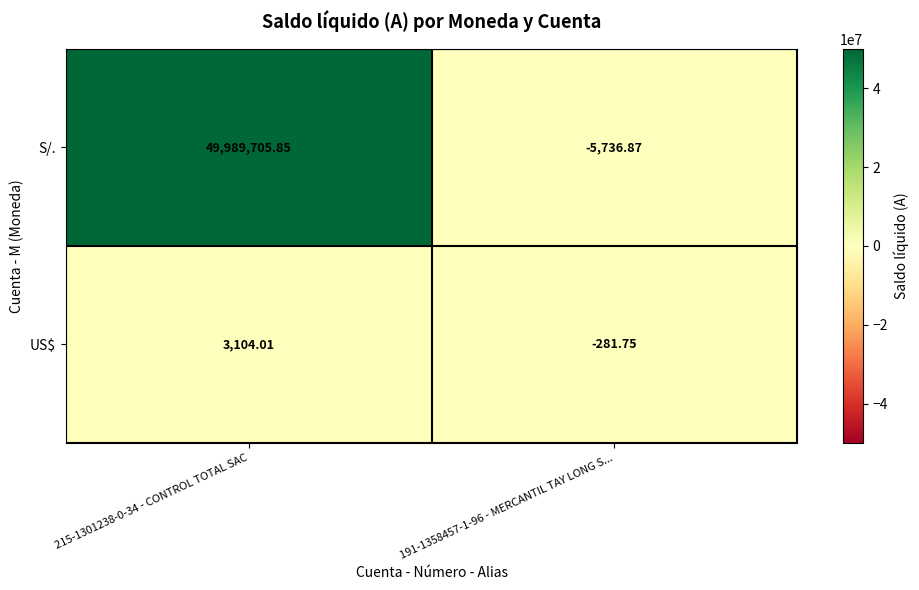

Between 215-1301238-0-34 - CONTROL TOTAL SAC and 191-1358457-1-96 - MERCANTIL TAY LONG S..., which series saw the biggest shift?

S/.